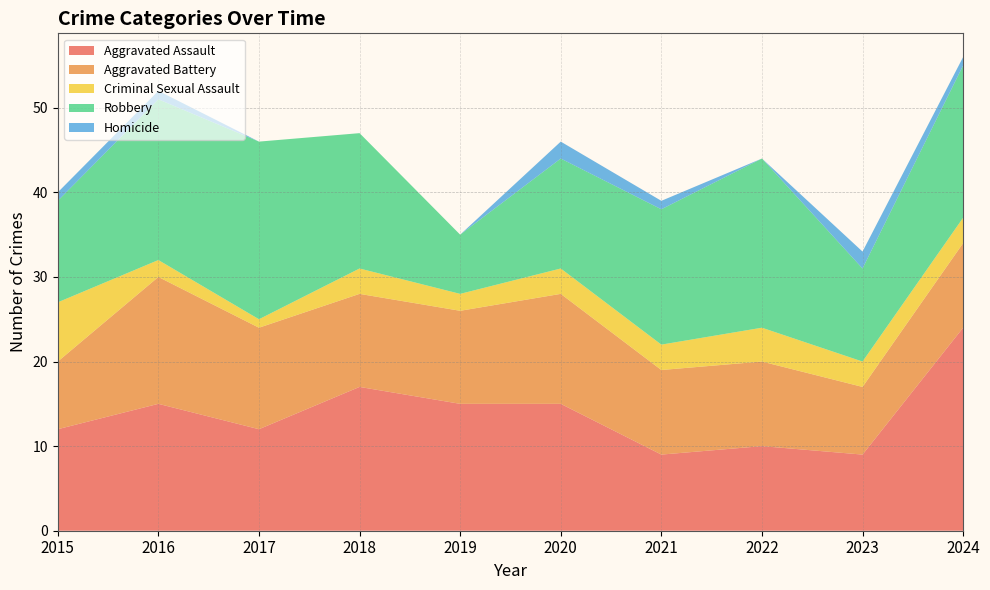

Reading left to right, what are all the values shown in this chart?

Aggravated Assault: 12	15	12	17	15	15	9	10	9	24
Aggravated Battery: 8	15	12	11	11	13	10	10	8	10
Criminal Sexual Assault: 7	2	1	3	2	3	3	4	3	3
Robbery: 12	19	21	16	7	13	16	20	11	18
Homicide: 1	1	0	0	0	2	1	0	2	1